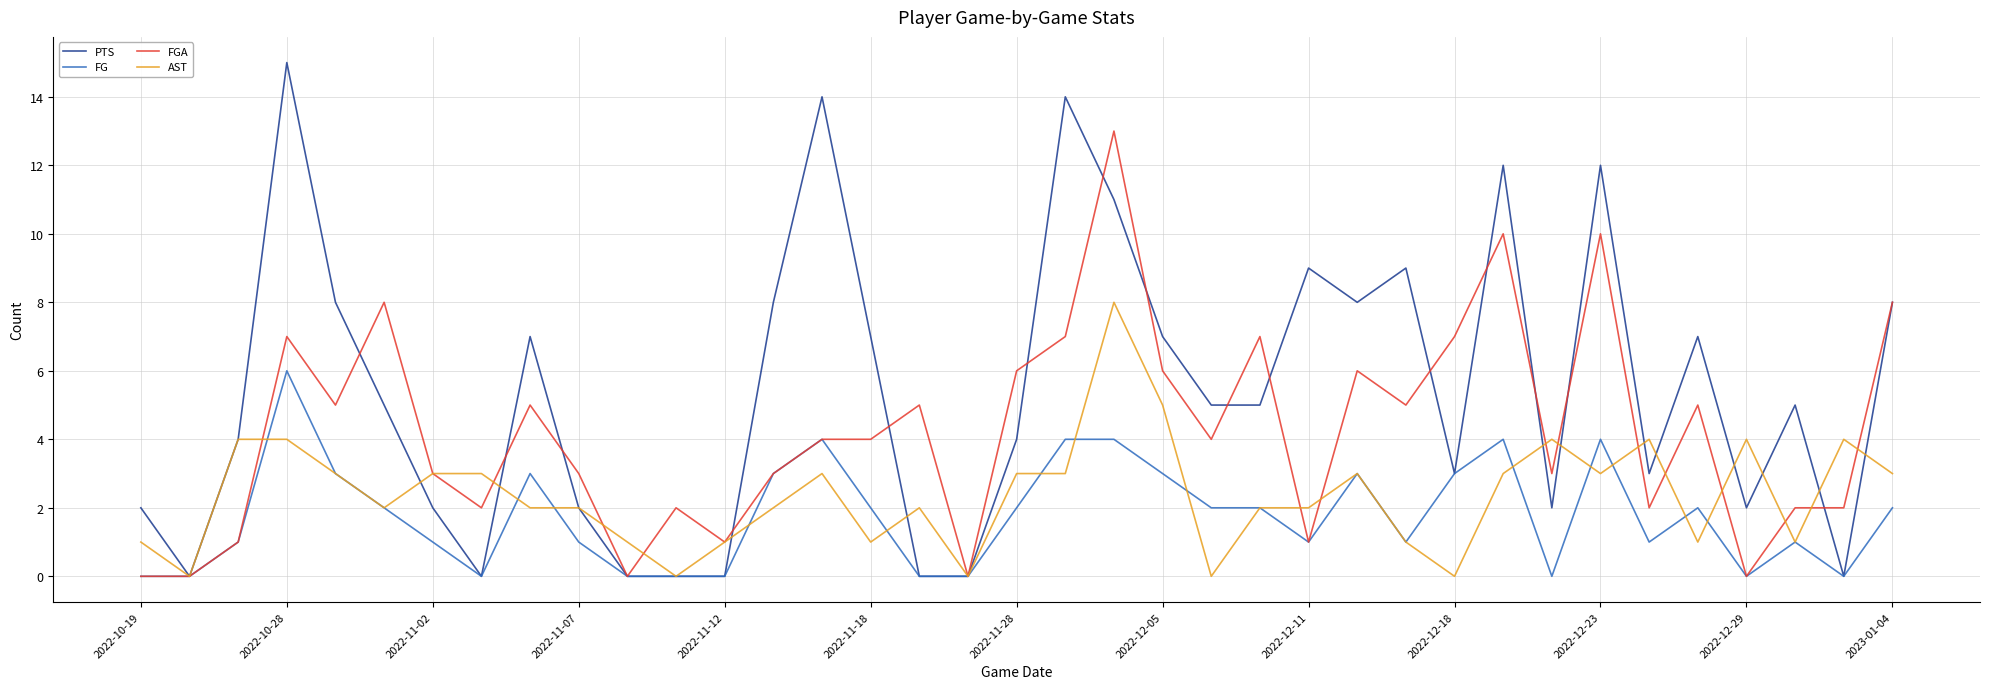

Which series has the largest range (max minus min)?

PTS